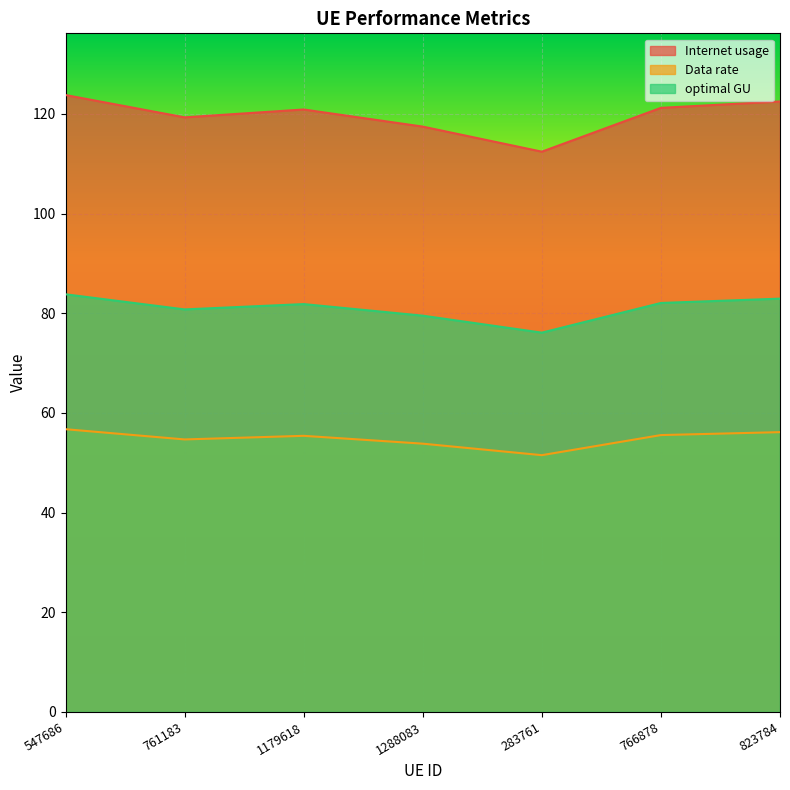

What is the total value across all series at 823784?

261.6